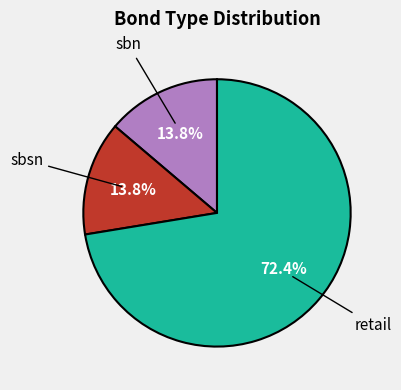

Is there any slice that represents more than half of the pie?

Yes